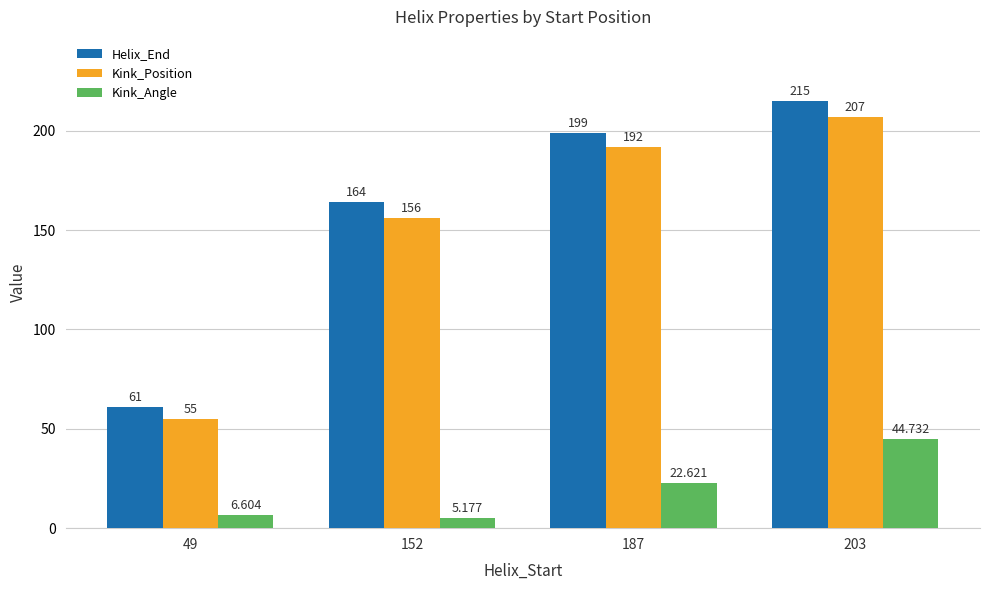

Is it true that Kink_Position equals 156.0 at 152?

True